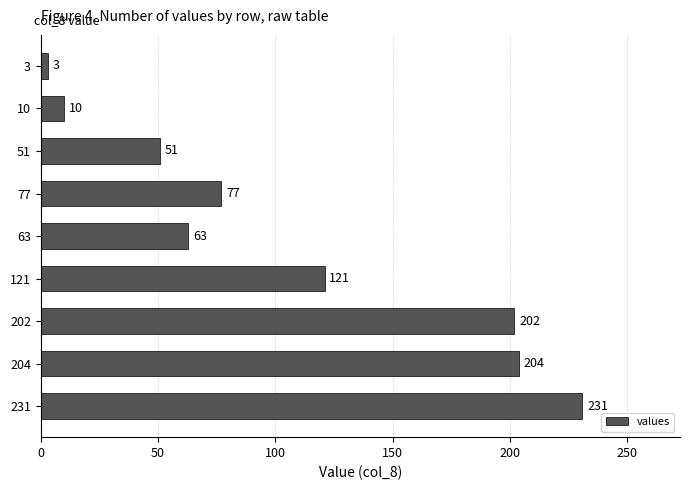

What is the average value?

107